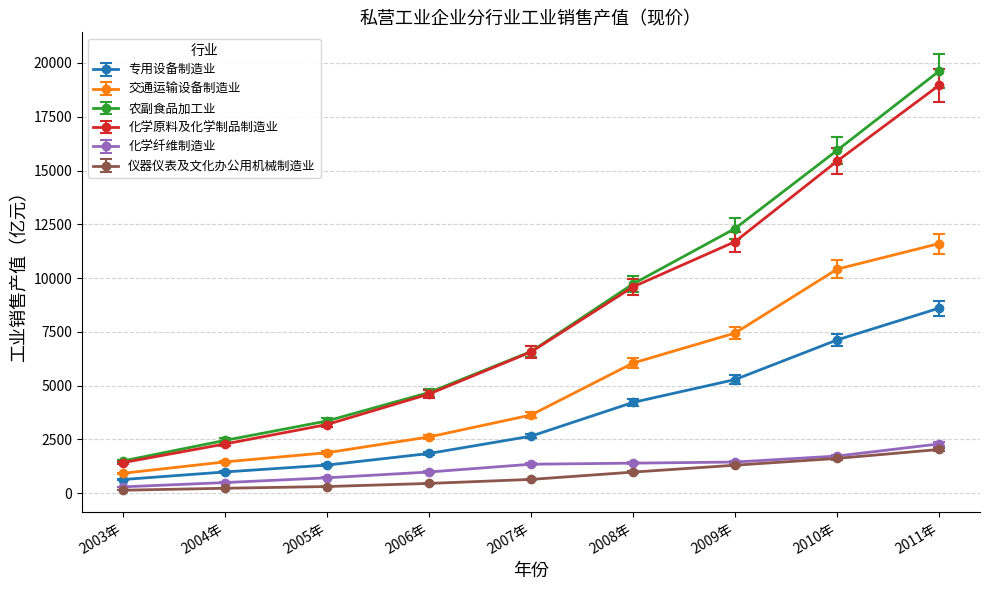

What is the difference between the maximum and minimum values in the 化学纤维制造业 series?

1996.8